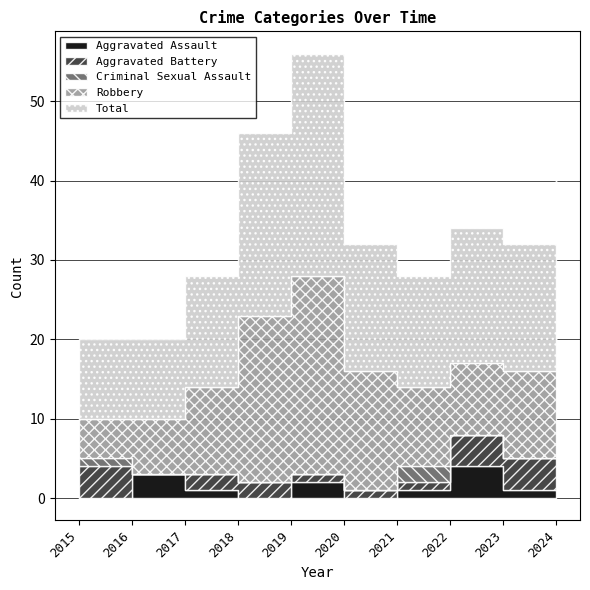

How many values in the Criminal Sexual Assault series exceed 0?

3